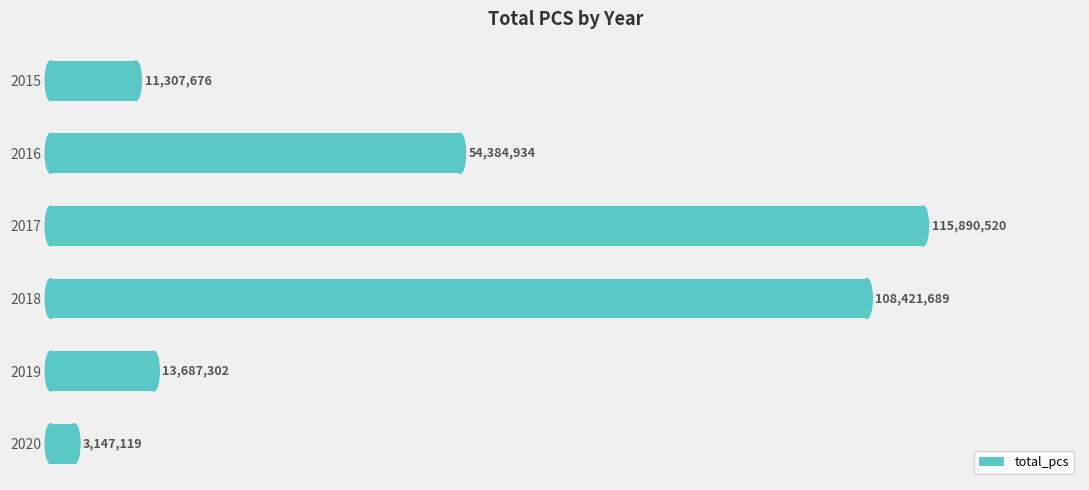

Are the bars horizontal?

Yes